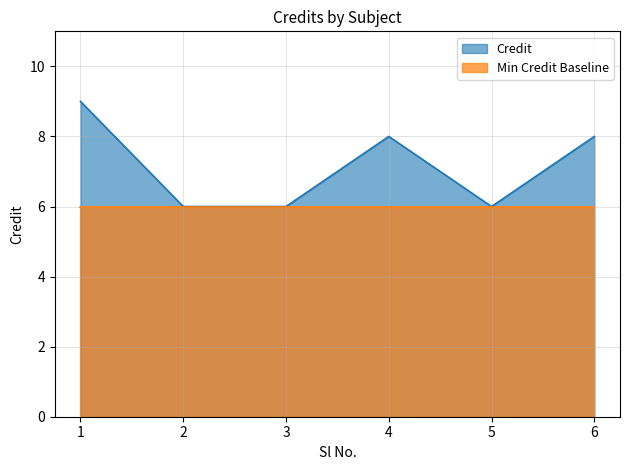

The value at 4 is 8. True or false?

True